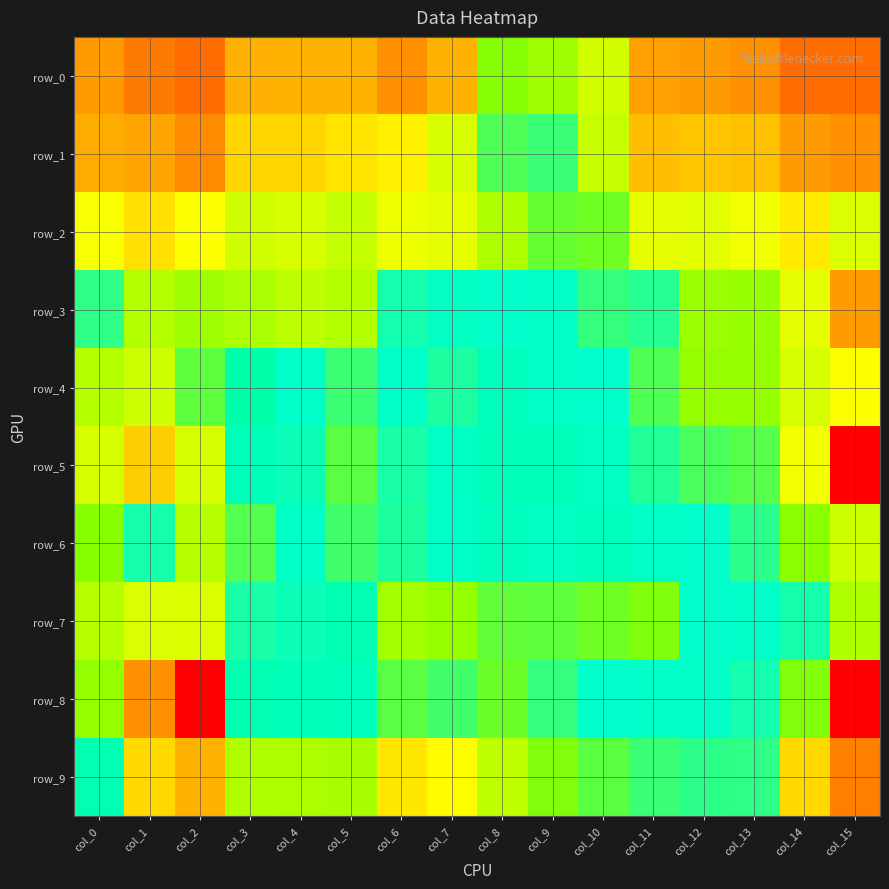

How many values in the row_3 series exceed 5?

10